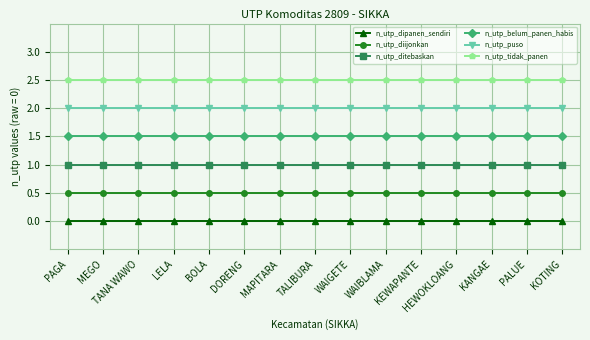

What is the label of the 1st point from the left?

PAGA